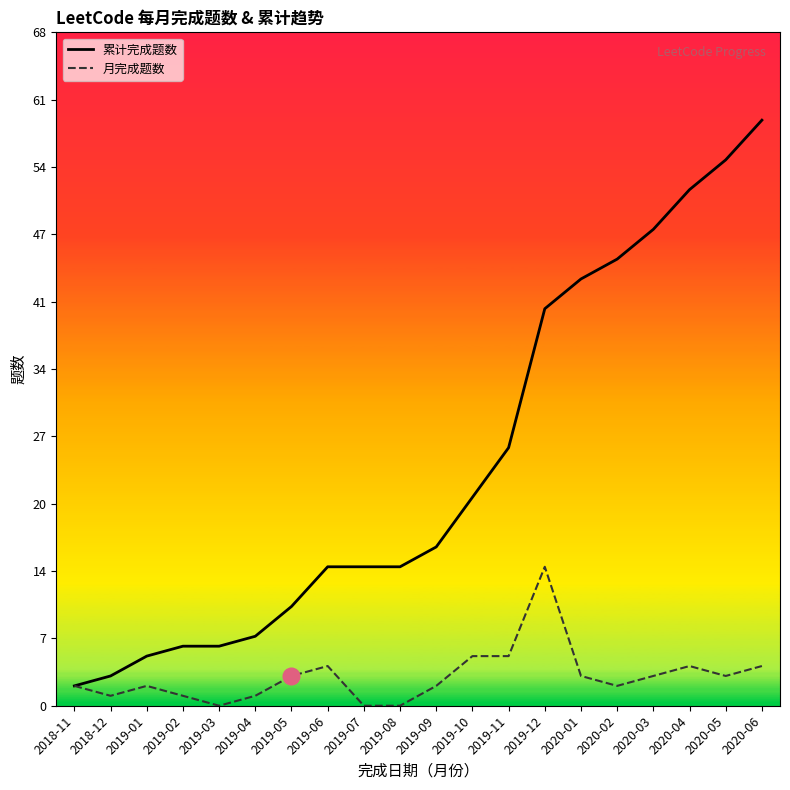

Is it true that 月完成题数 equals 6 at 2020-04?

False